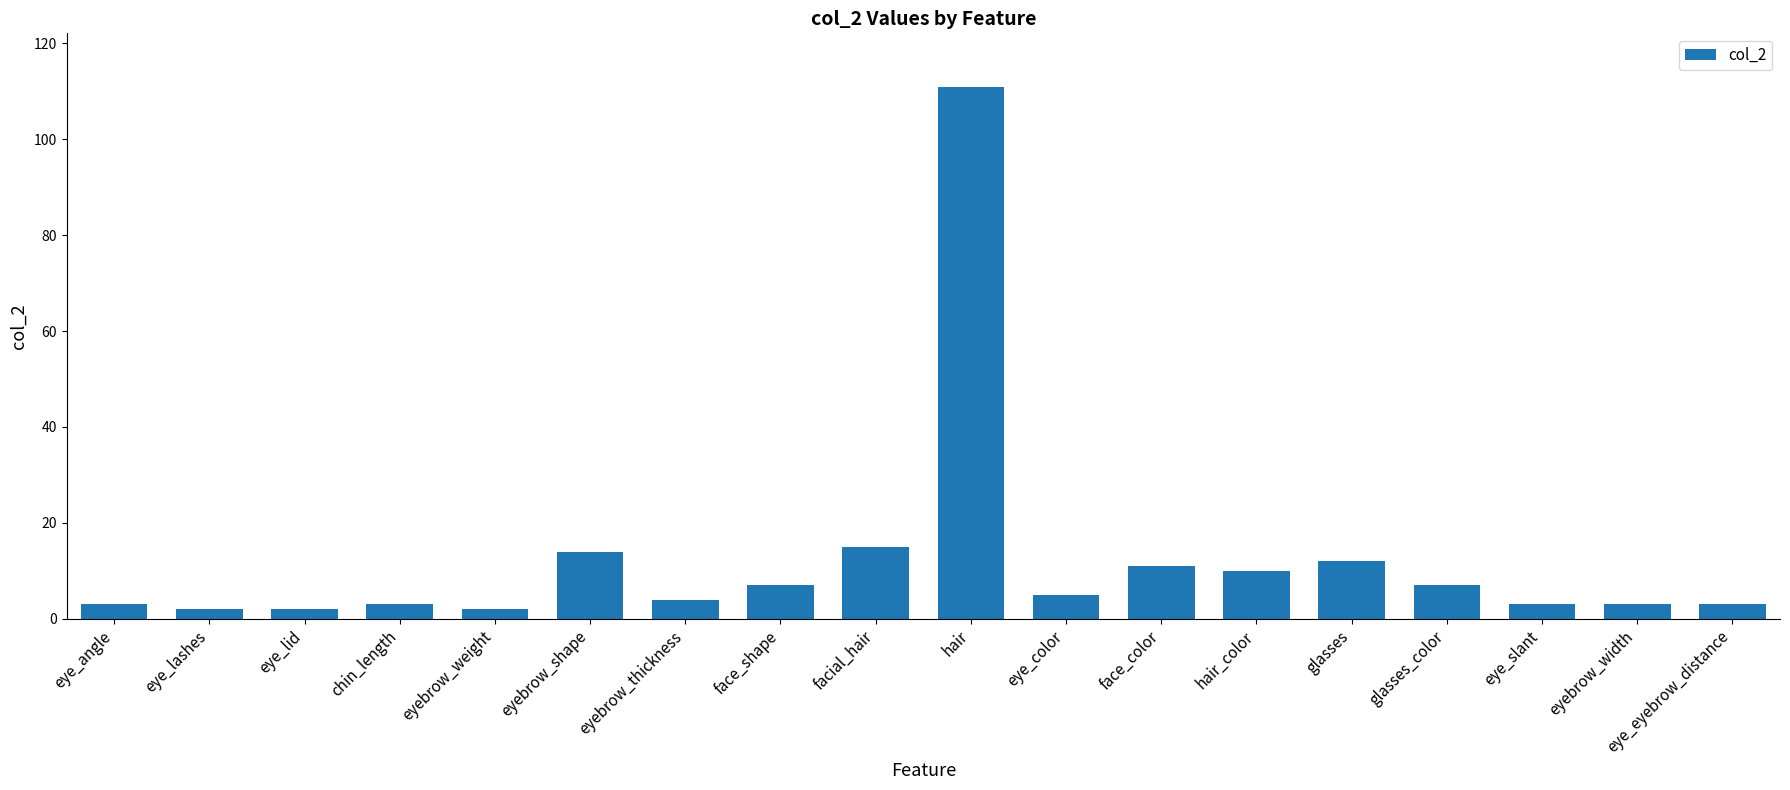

Approximately how many times larger is the value at eyebrow_weight compared to eye_color?

0.4